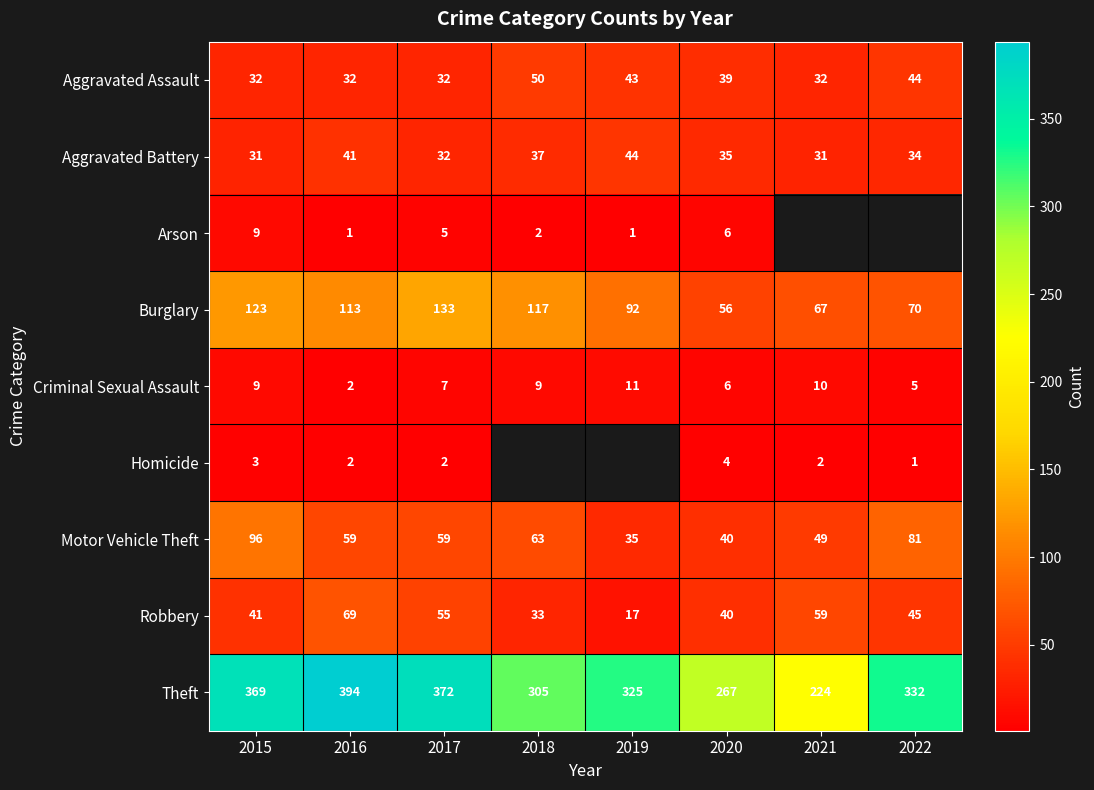

What is the difference between the highest and lowest values at 2015?

366.0